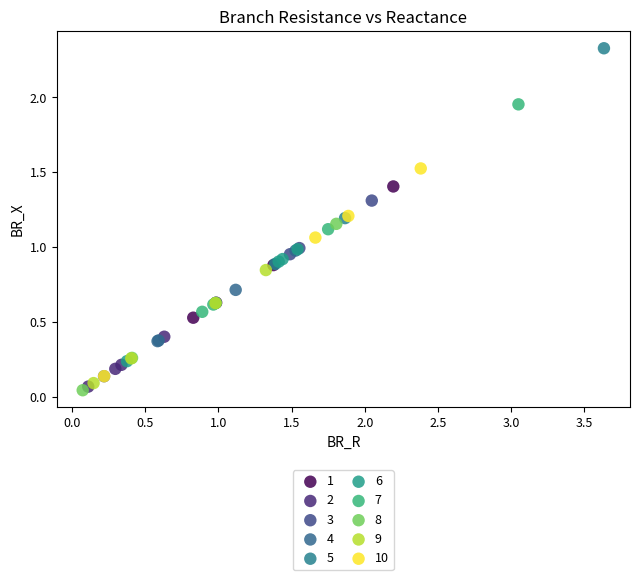

What are all the series names shown in the legend?

1, 2, 3, 4, 5, 6, 7, 8, 9, 10